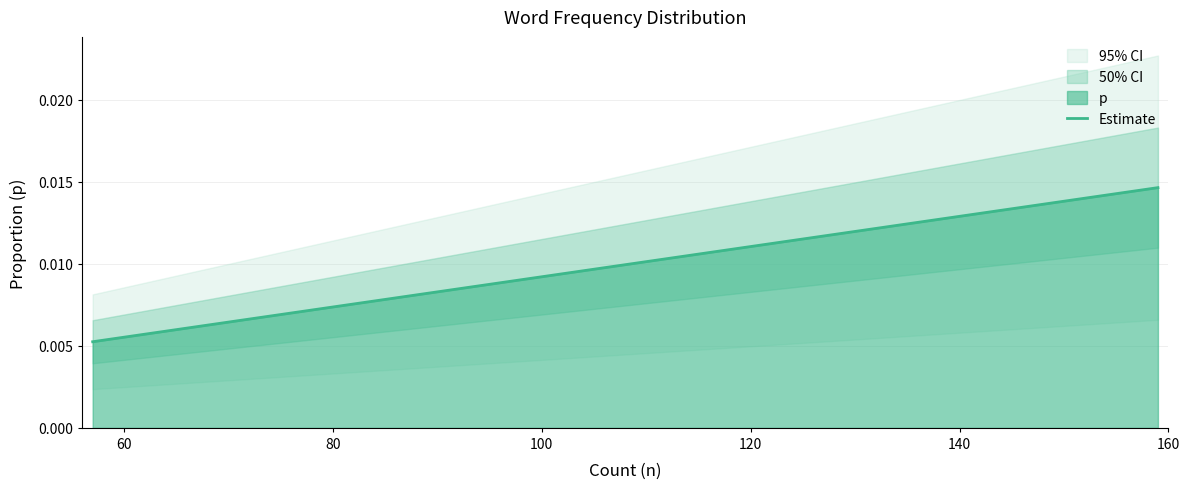

How many data points does each series have?

40